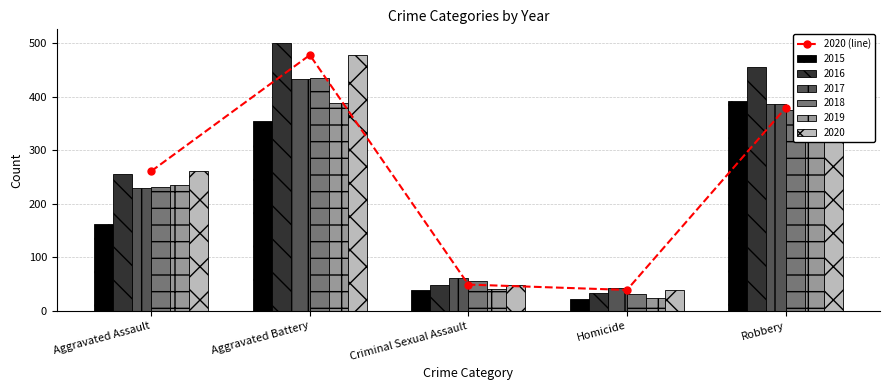

What is the average value?

241